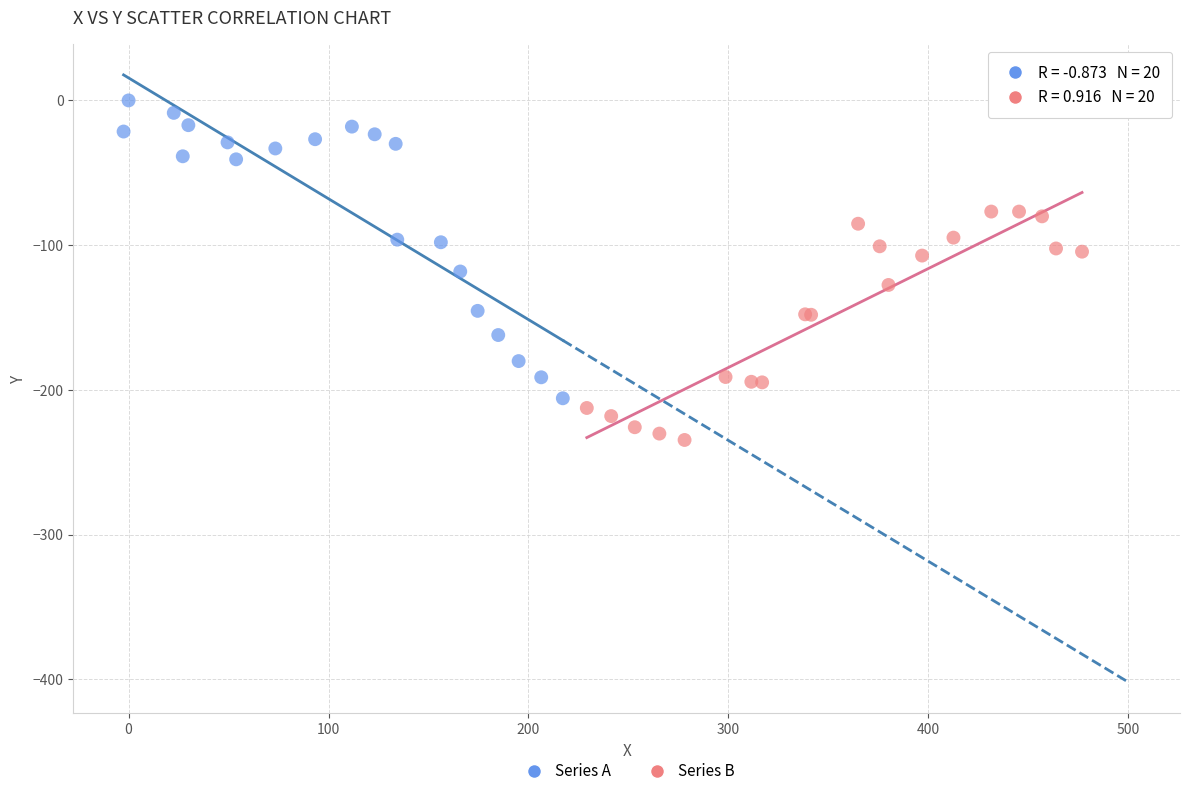

Which series reaches the maximum Y coordinate?

Series A